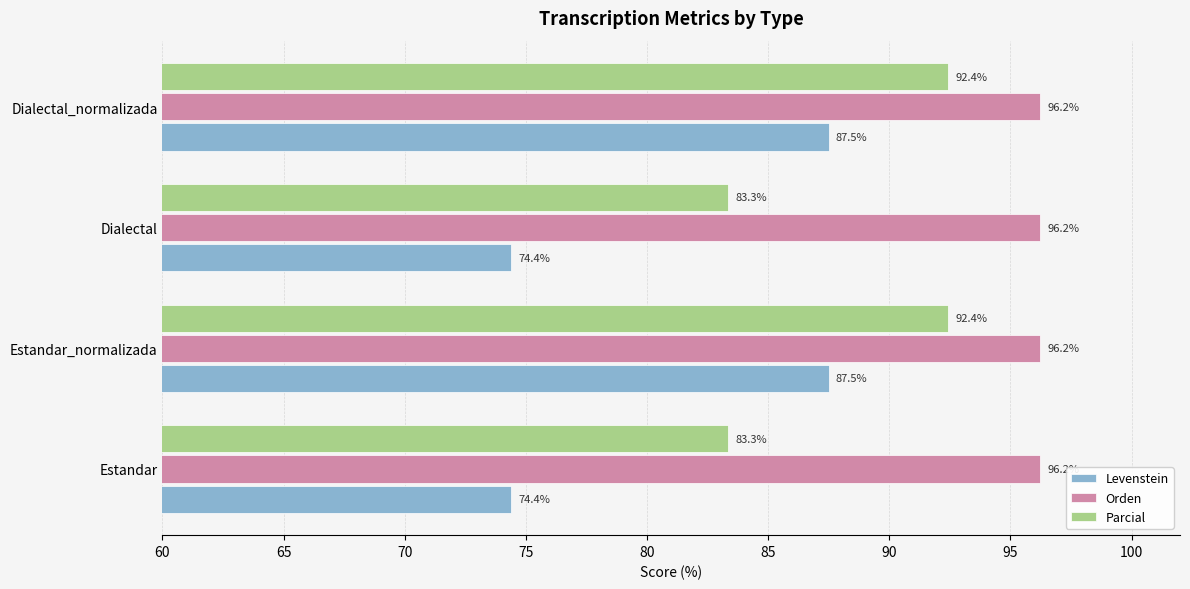

Read the Parcial value at Estandar.

83.3